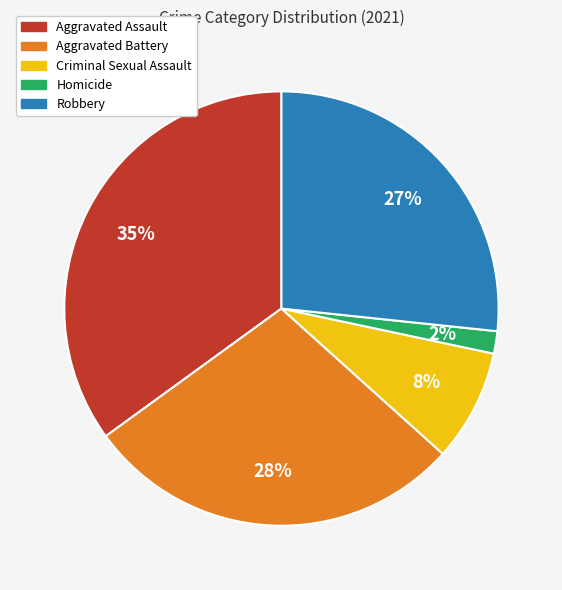

Do Homicide and Robbery together represent more than half of the pie?

No